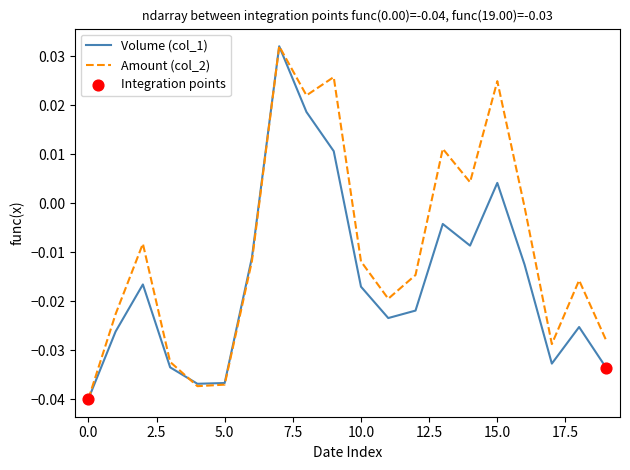

List the series in order of their overall mean, lowest first.

Volume (col_1), Amount (col_2)